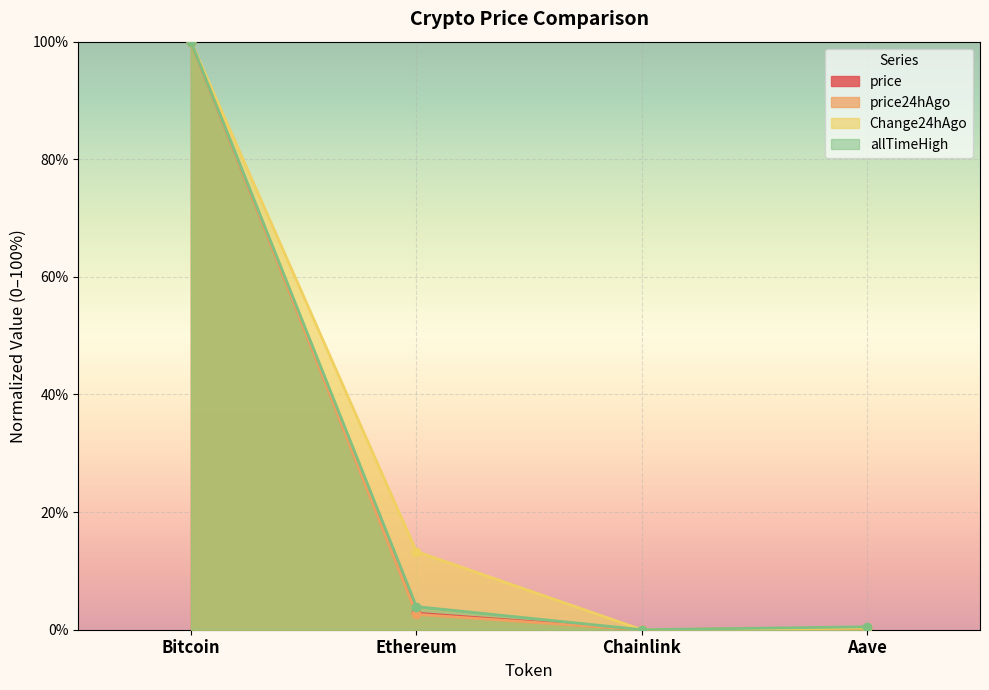

True or false: Change24hAgo has a value of 0.1 at Ethereum.

True